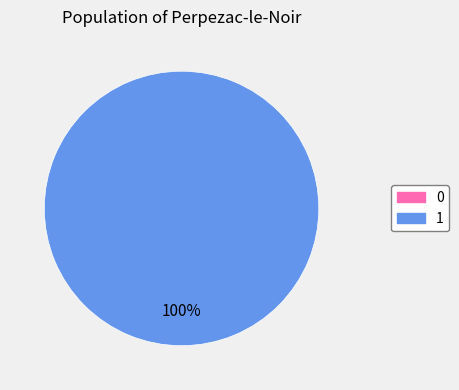

Rank the categories by value from highest to lowest.

1, 0